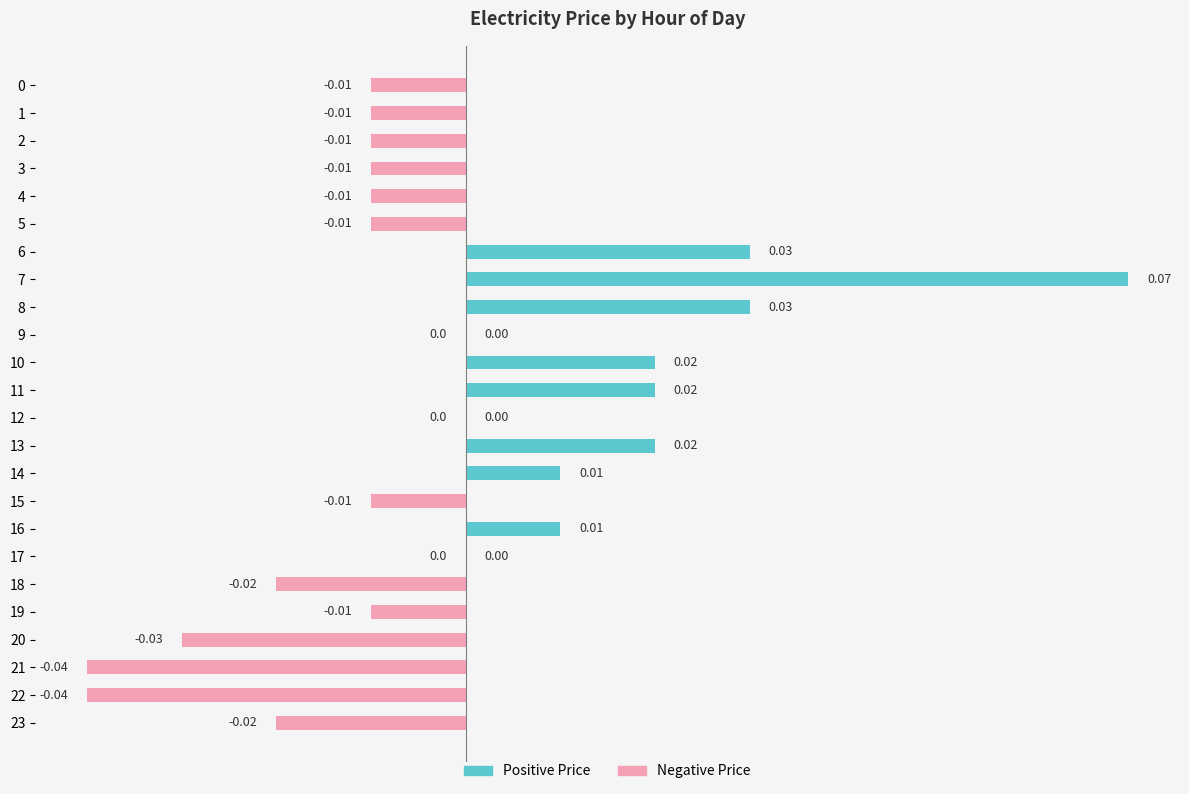

Which category has the lowest value across all series?

21